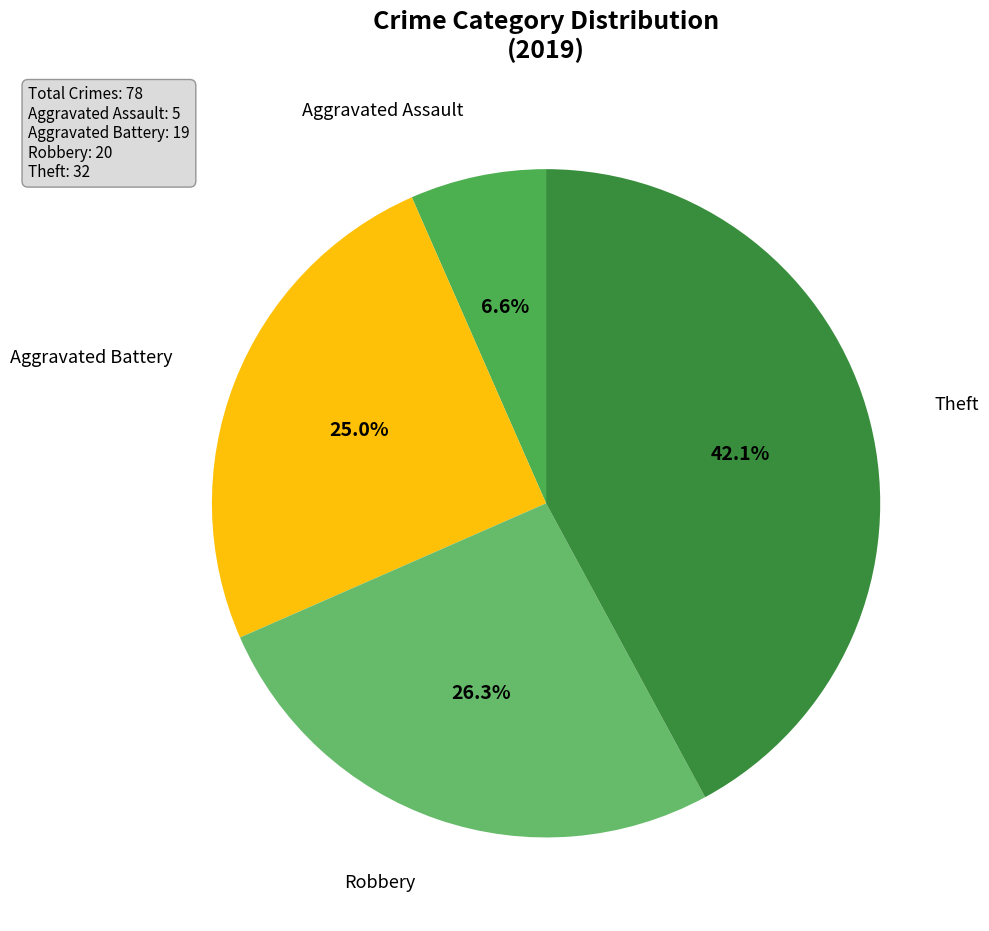

Is there any slice that represents more than half of the pie?

No